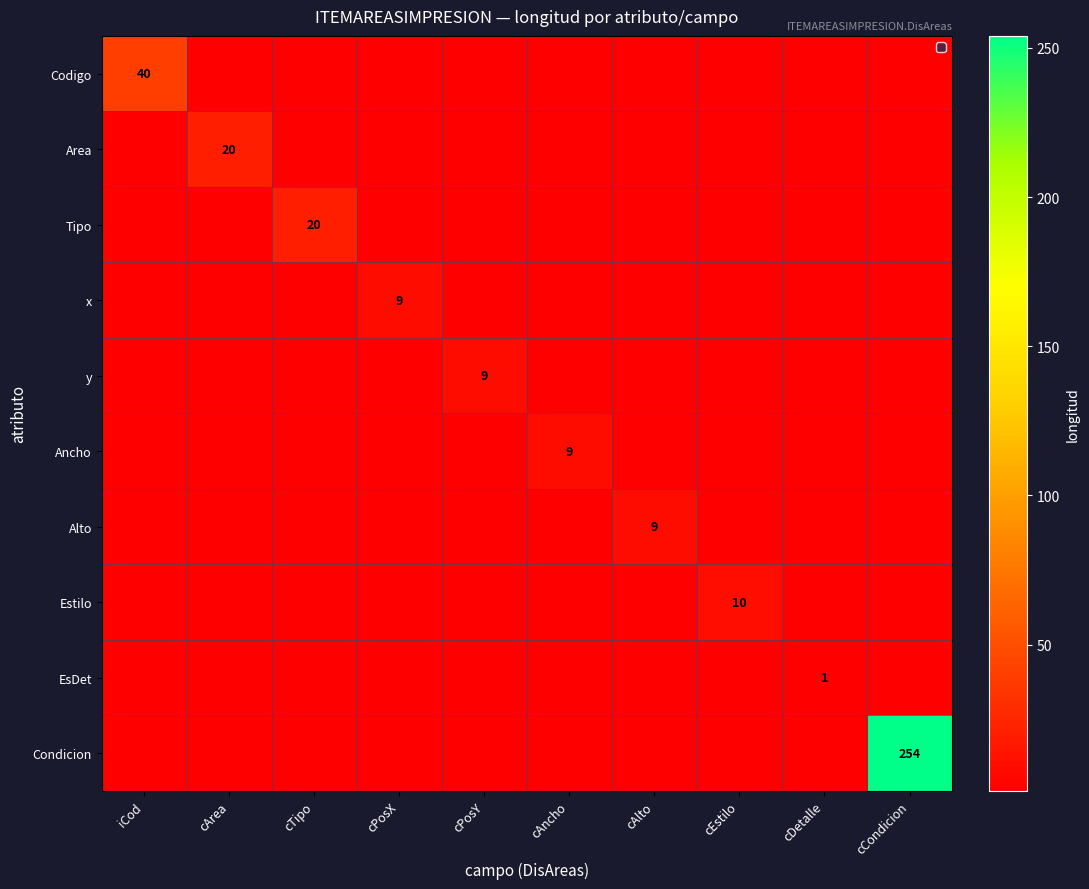

How many distinct data groups are displayed?

10